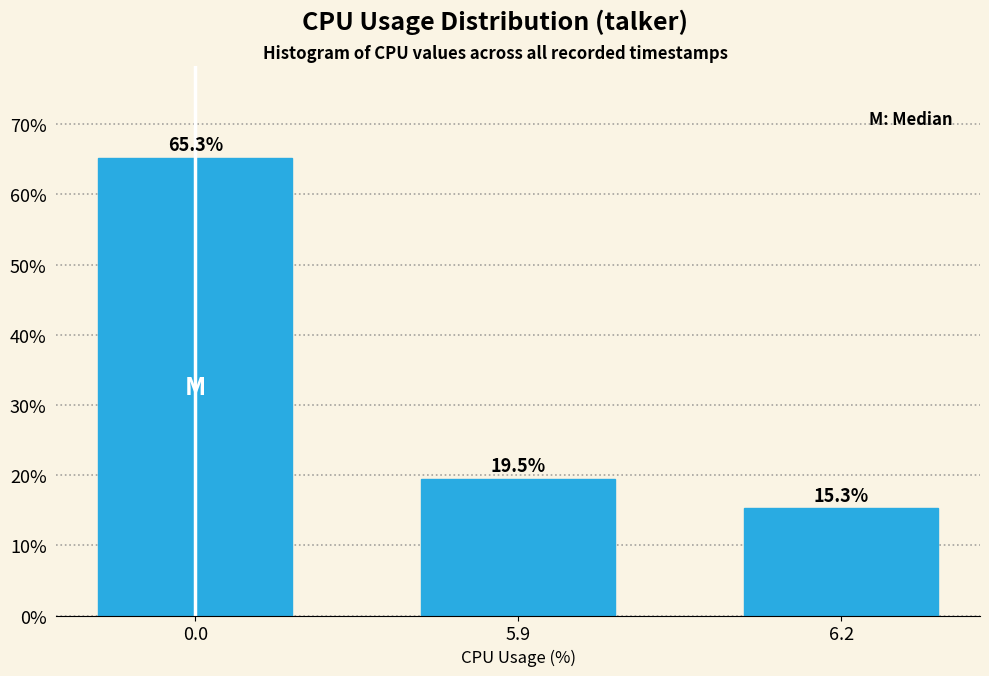

Reading right to left, transcribe all the data shown in this chart.

6.2=15.3	5.9=19.5	0.0=65.3